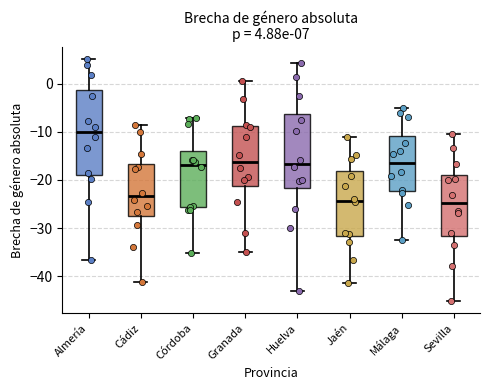

Comparing the boxes themselves (not the whiskers), which one is the tallest?

Almería